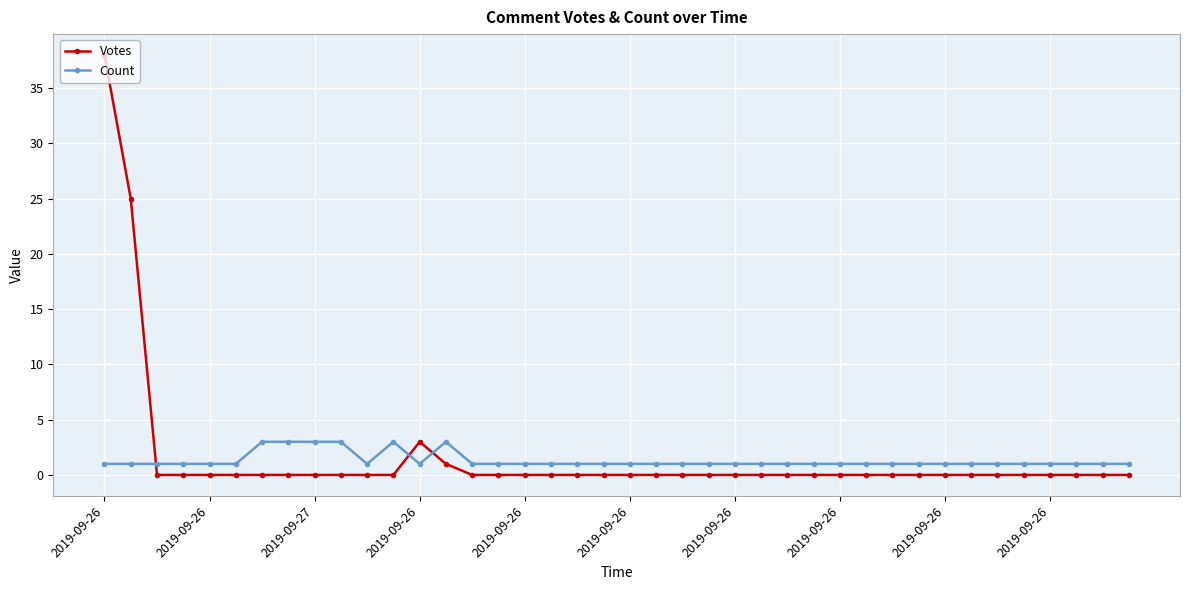

Which series ends up on top after the final intersection of Count and Votes?

Count